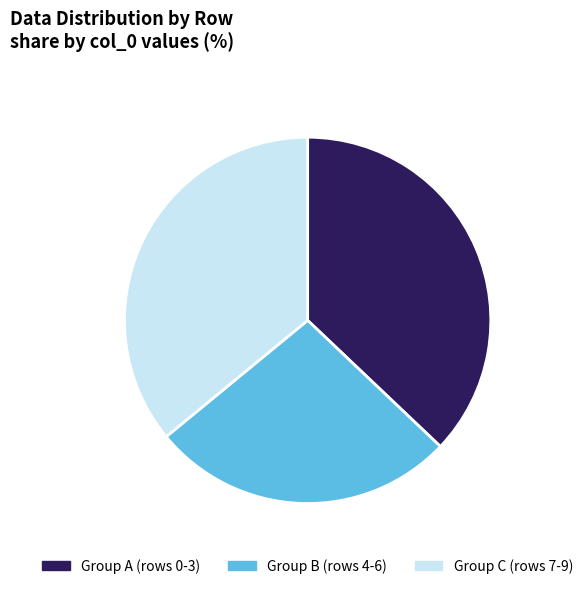

Is the sum of Group A (rows 0-3) and Group C (rows 7-9) greater than half?

Yes